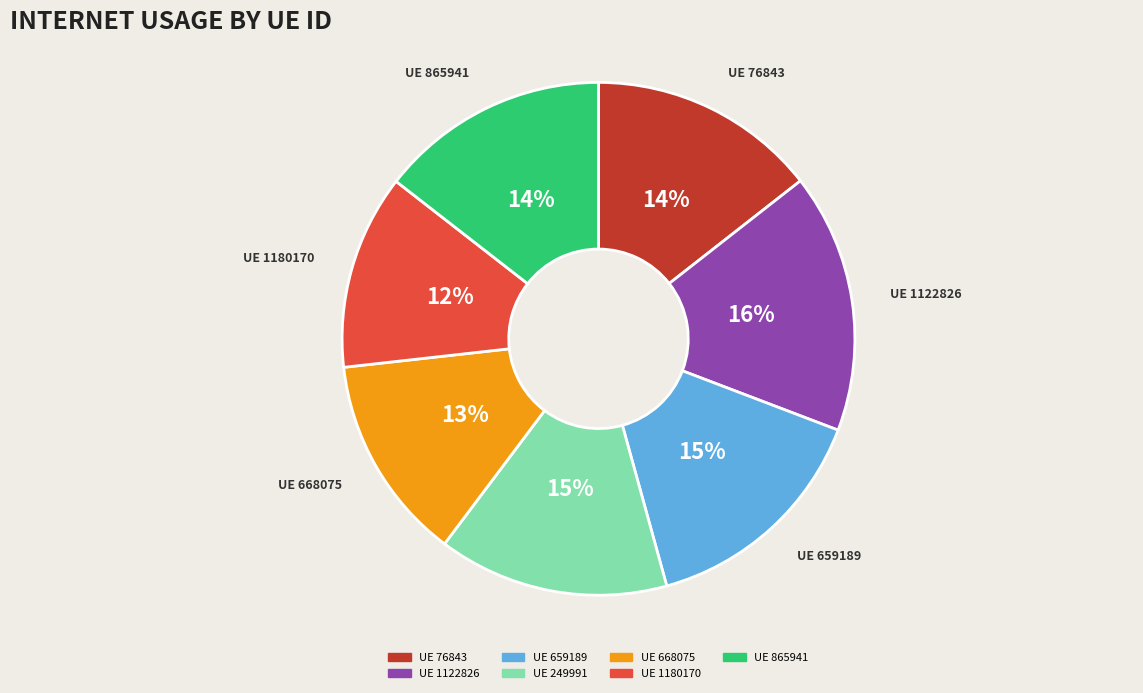

Is there a majority slice in this chart?

No